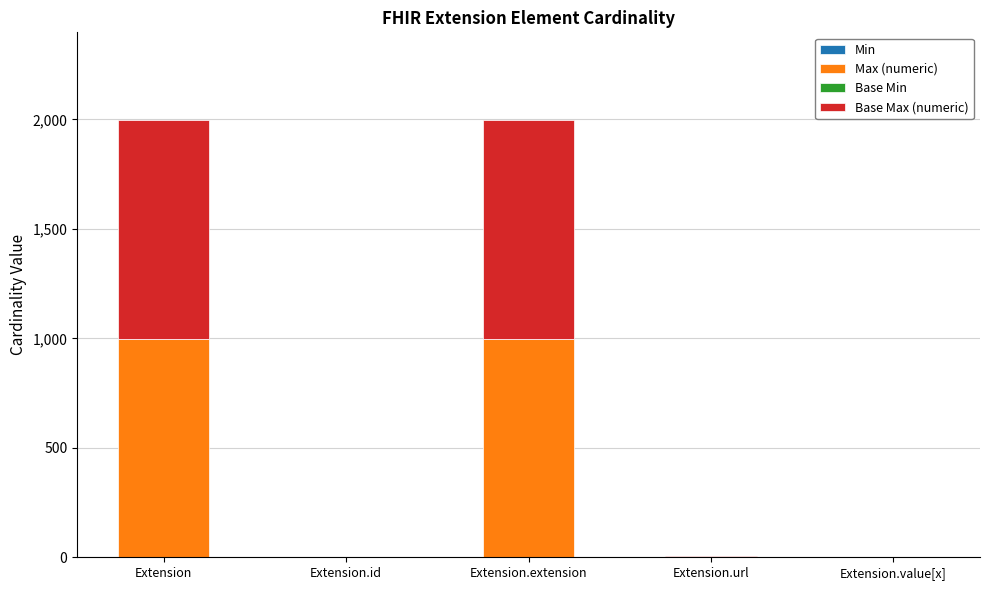

What is the total value across all series at Extension?

1998